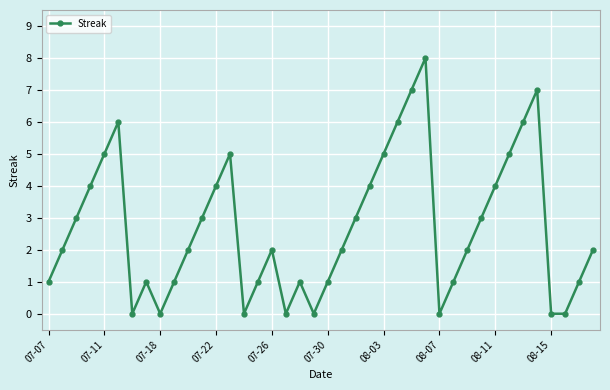

What is the greatest value displayed?

8